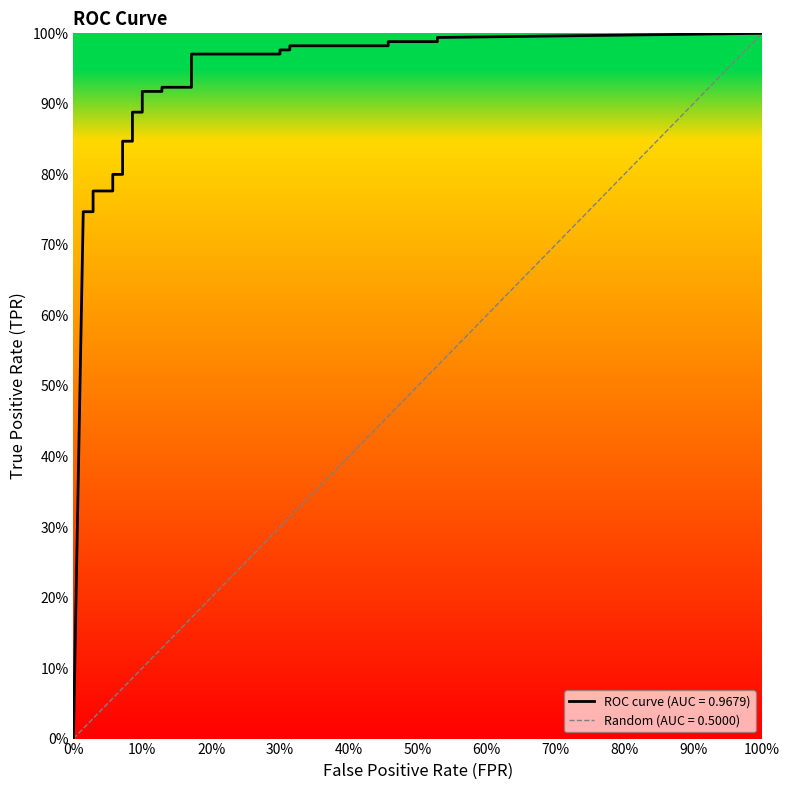

Does the chart have visible grid lines?

No